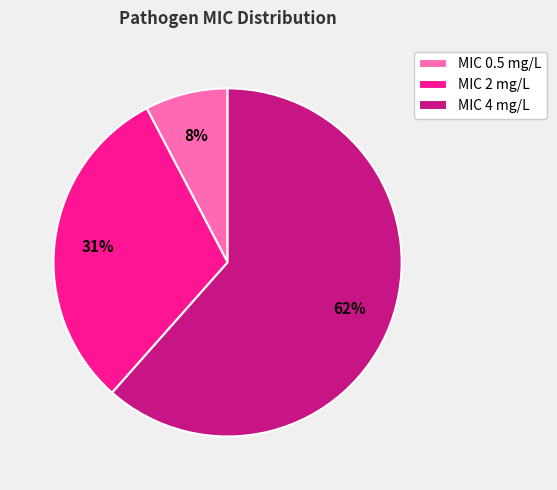

Is it true that MIC 4 mg/L is 62% of the pie?

True